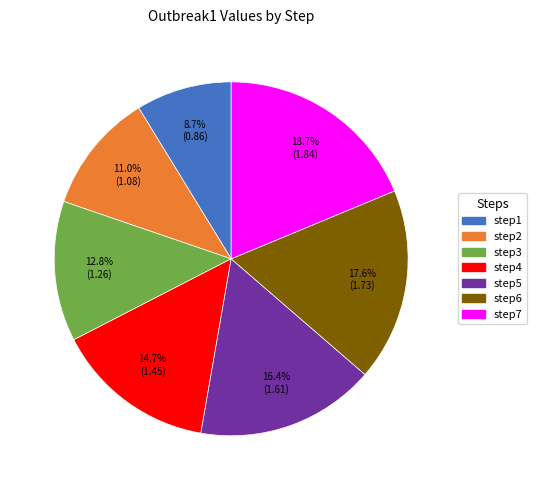

Combined, what portion of the pie is step5 and step3?

29.2%